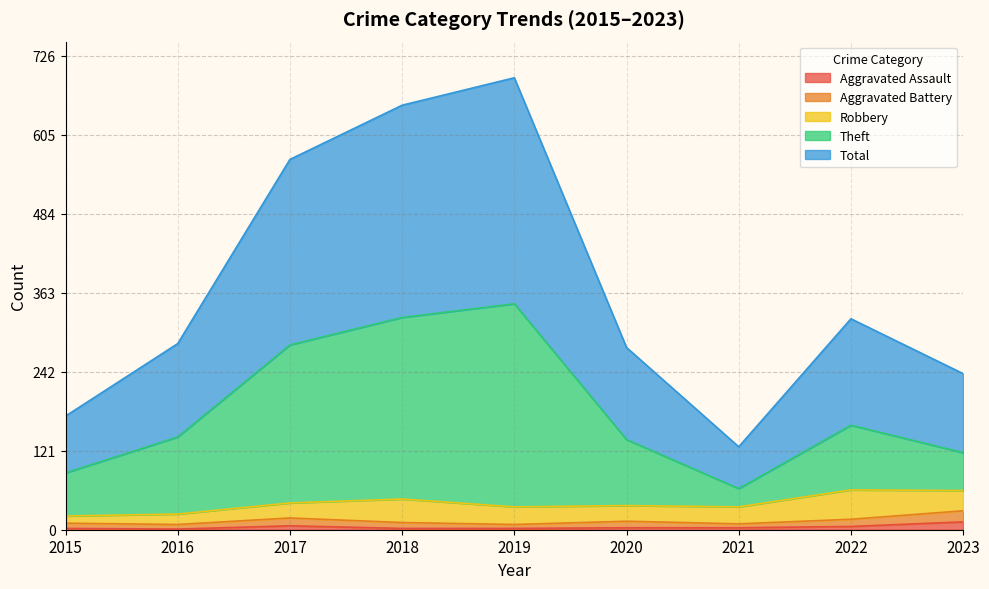

At which label does Aggravated Assault first exceed 3?

2017